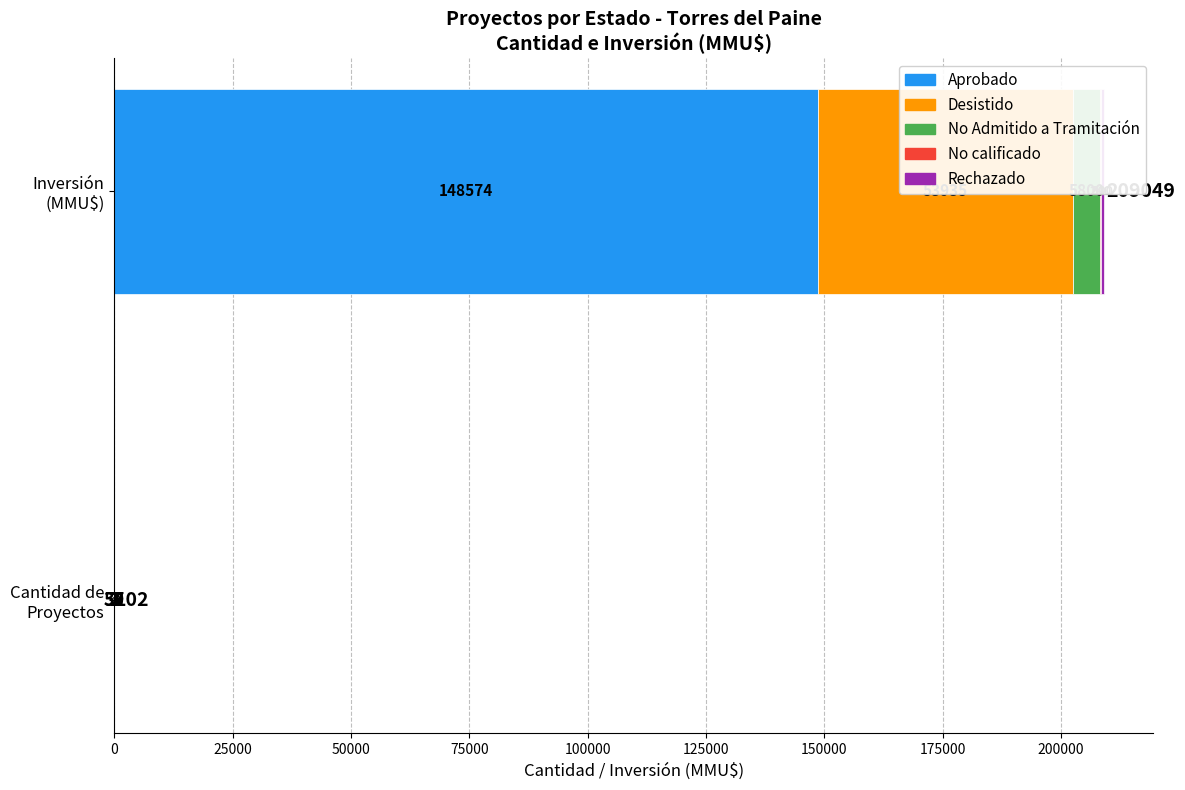

What is the average value?

20